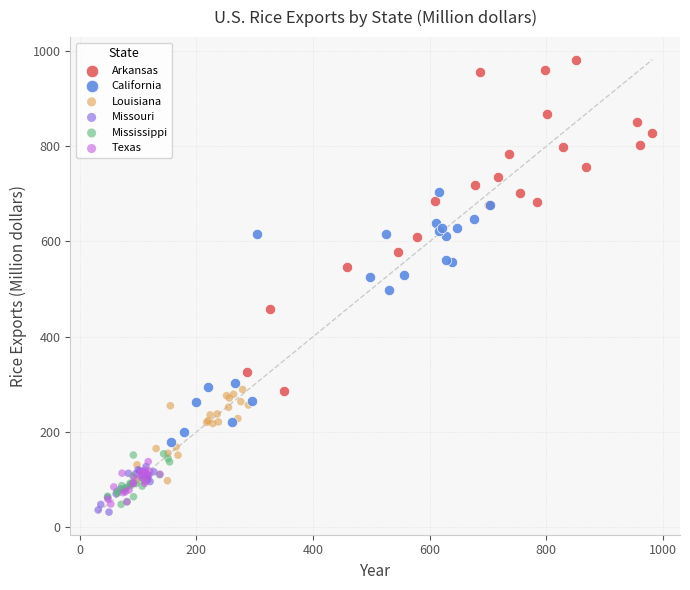

Which series has the widest spread of Y values?

Arkansas